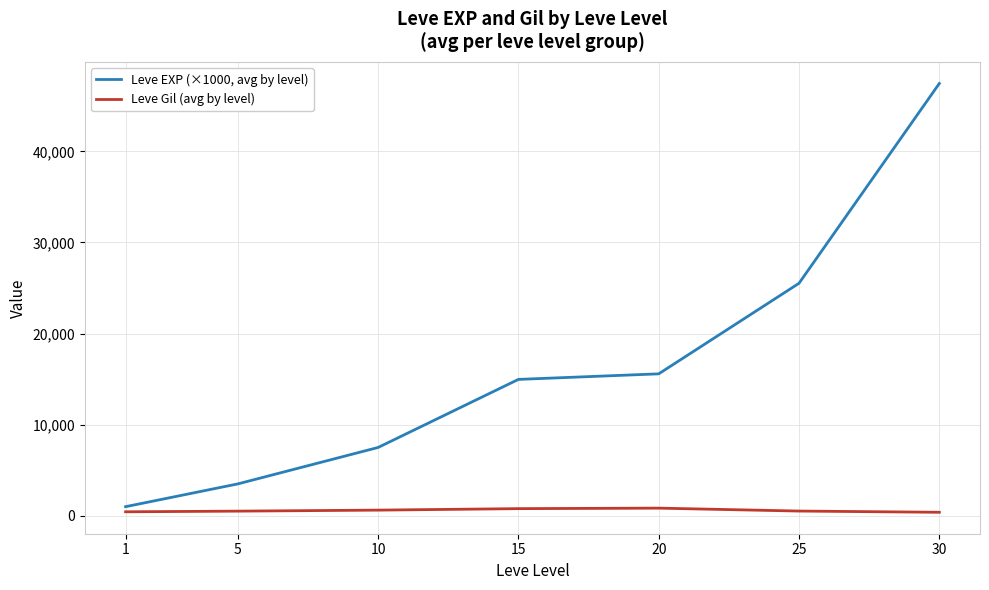

At which category is the sum across all series the highest?

30